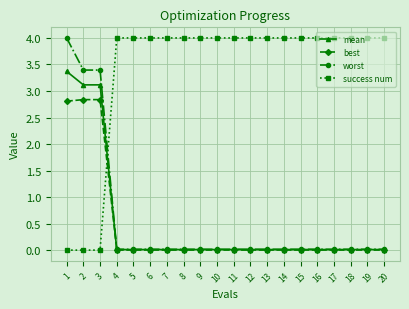

How many intersections are there between mean and success num?

1